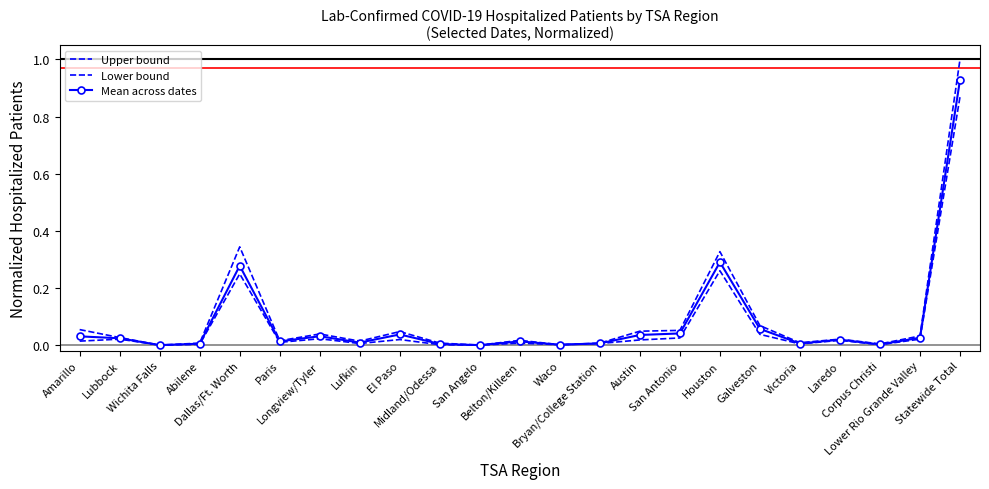

What is the label of the 9th point from the left?

El Paso